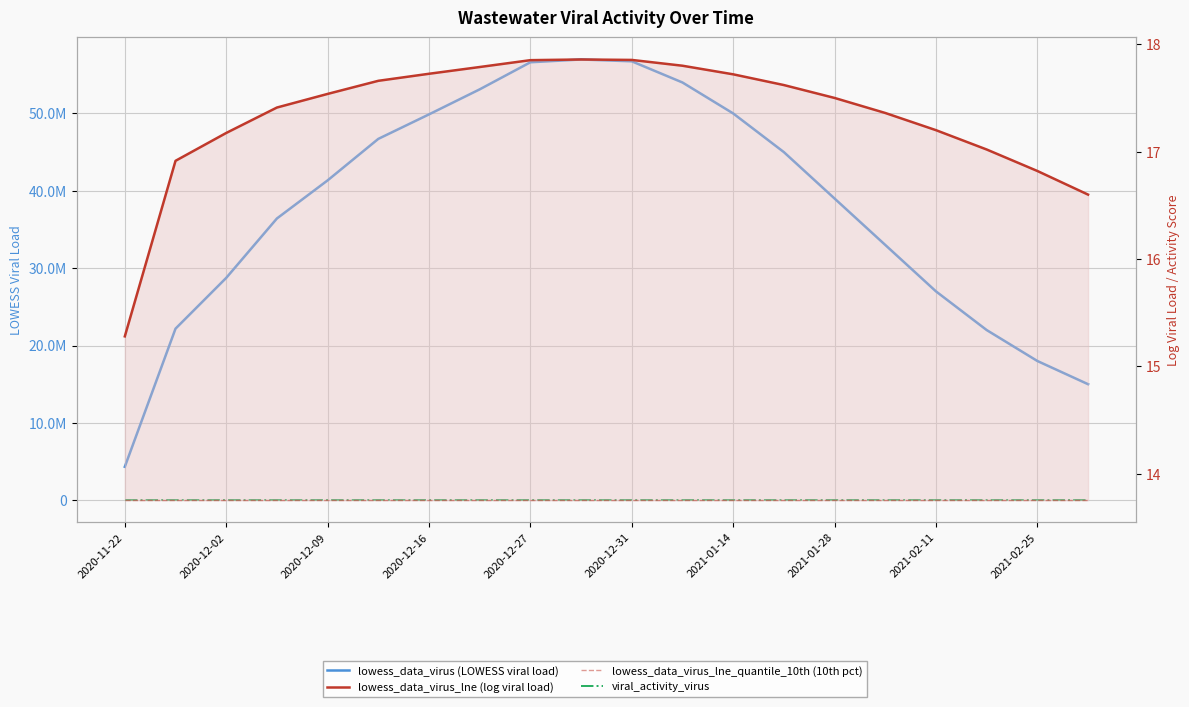

Reading left to right, what are all the values shown in this chart?

lowess_data_virus (LOWESS viral load): 4325749.4	22177163.3	28741807.2	36422009.7	41346013.4	46710969.1	49877695.3	53114026.8	56614582.3	56975082.6	56738374.3	54000000.0	50000000.0	45000000.0	39000000.0	33000000.0	27000000.0	22000000.0	18000000.0	15000000.0
viral_activity_virus: 3.3	11.5	14.1	16.9	18.7	20.5	21.6	22.6	23.8	23.9	23.8	23.5	23.0	22.3	21.4	20.3	19.0	17.6	16.1	14.5
lowess_data_virus_lne (log viral load): 15.3	16.9	17.2	17.4	17.5	17.7	17.7	17.8	17.9	17.9	17.9	17.8	17.7	17.6	17.5	17.4	17.2	17.0	16.8	16.6
lowess_data_virus_lne_quantile_10th (10th pct): 13.8	13.8	13.8	13.8	13.8	13.8	13.8	13.8	13.8	13.8	13.8	13.8	13.8	13.8	13.8	13.8	13.8	13.8	13.8	13.8